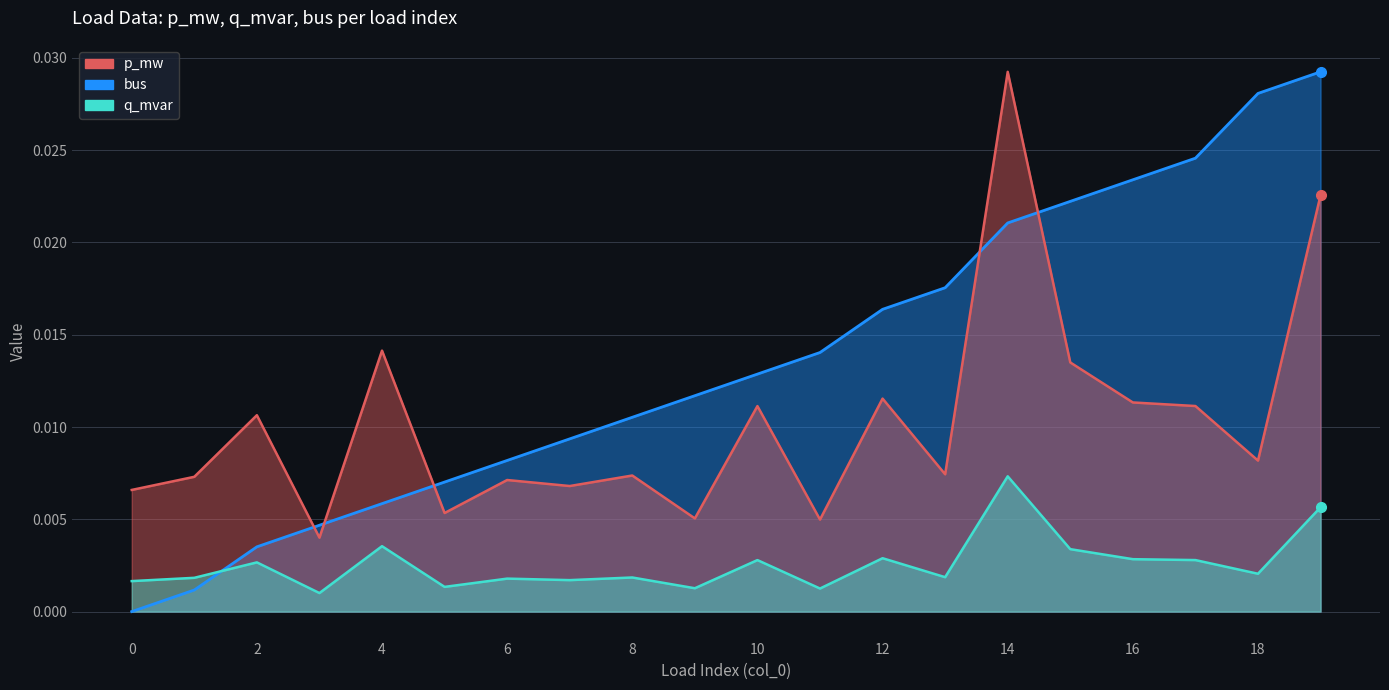

What are all the series names shown in the legend?

bus, p_mw, q_mvar